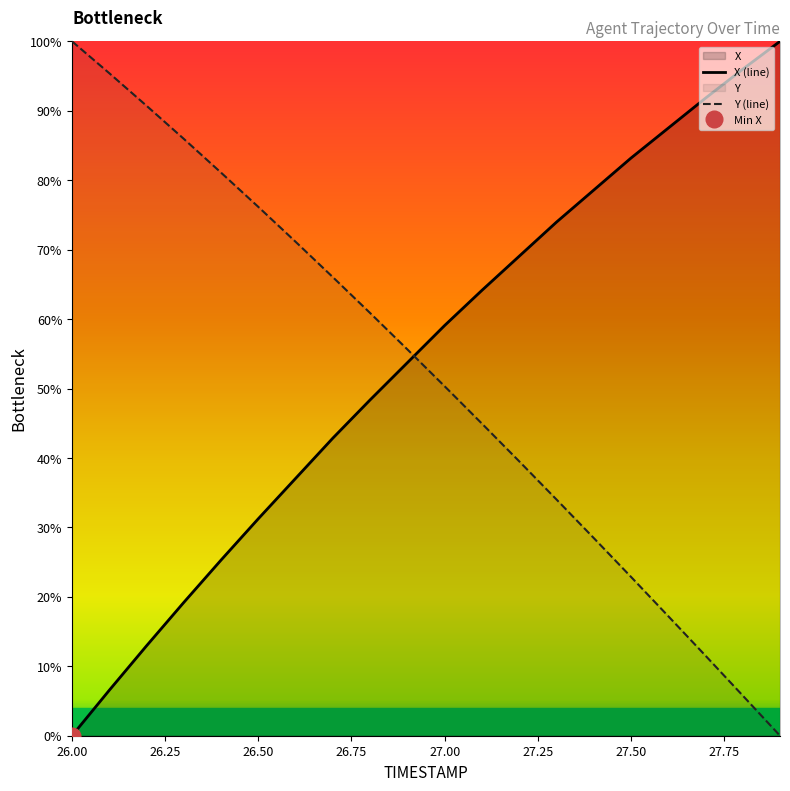

Is it true that Y equals 100.0 at 26.0?

True